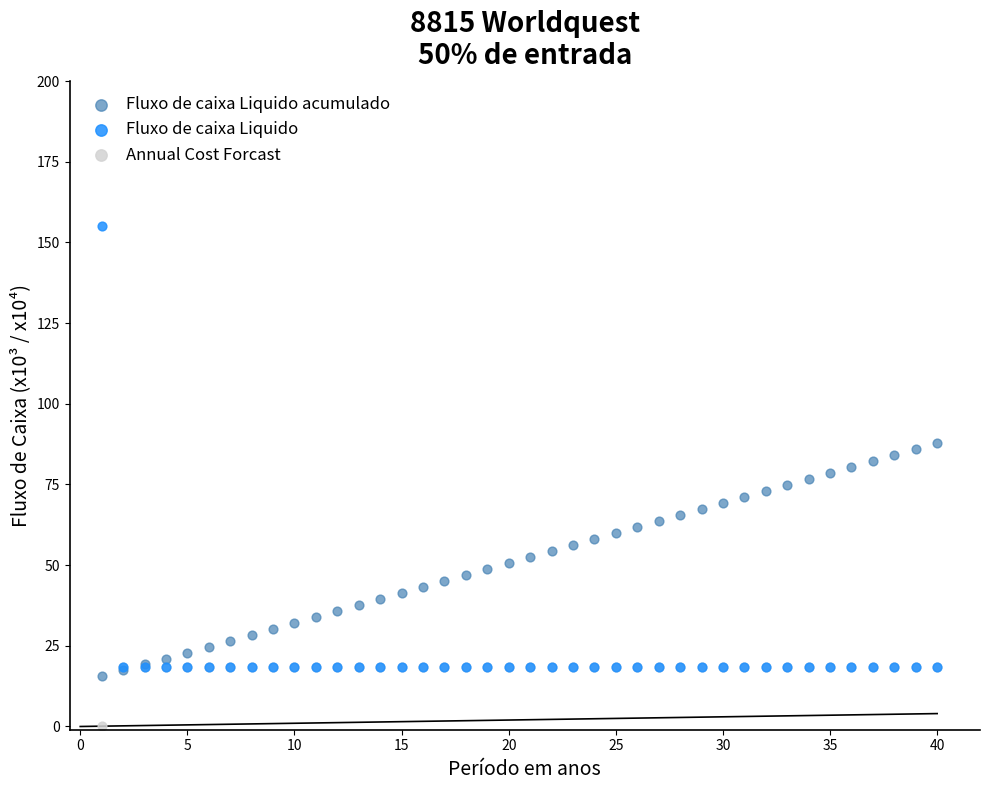

Which series has the largest Y range (max minus min)?

Fluxo de caixa Liquido